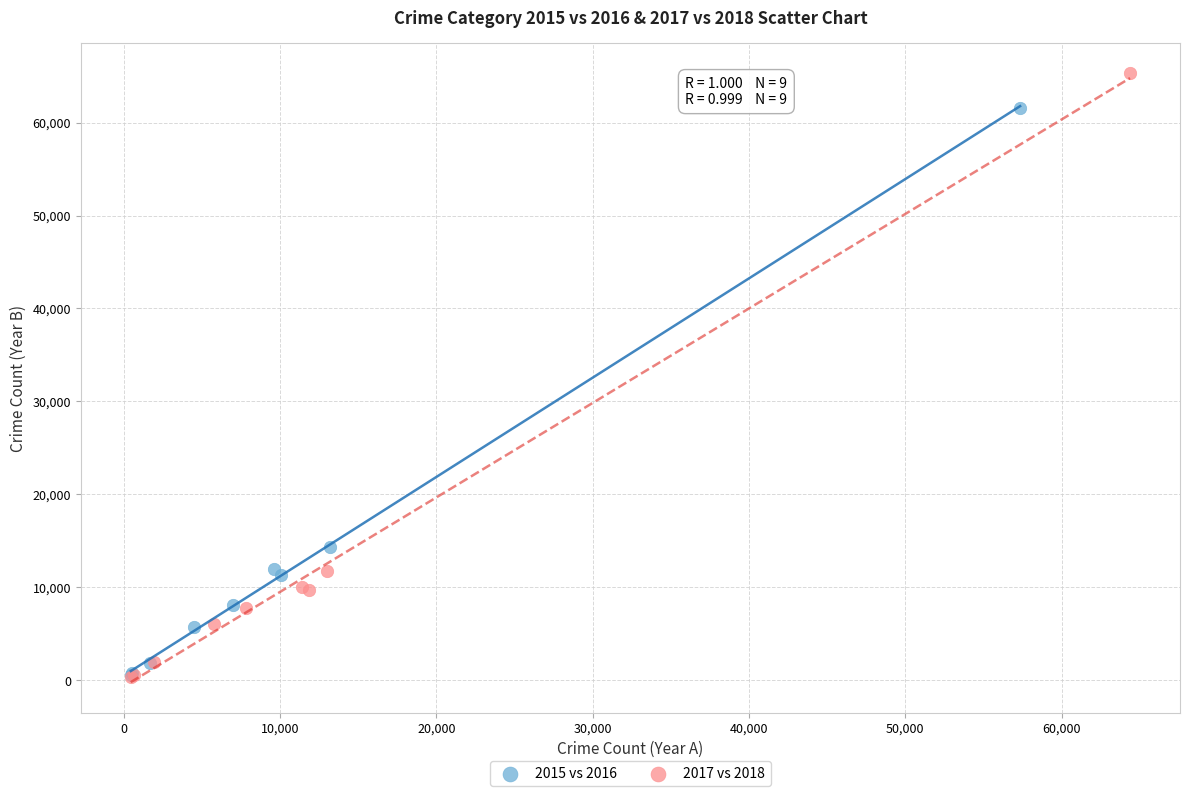

Which series reaches the maximum Y coordinate?

2017 vs 2018